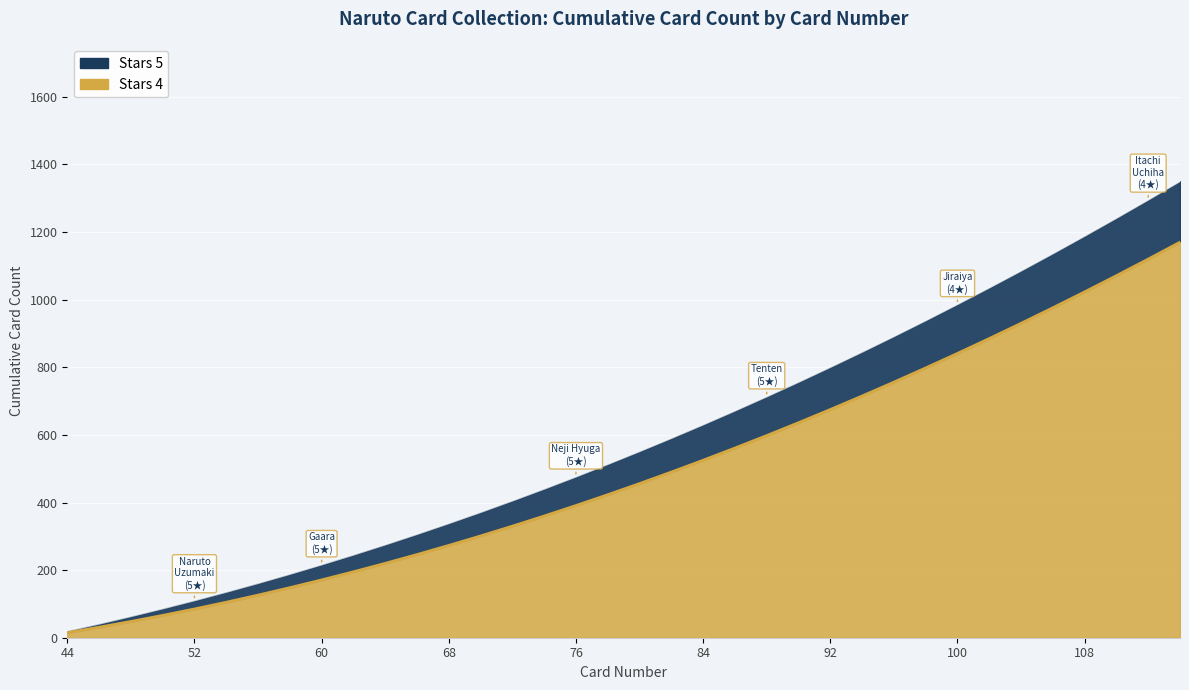

Where does the Stars 5 series first go above 551?

82